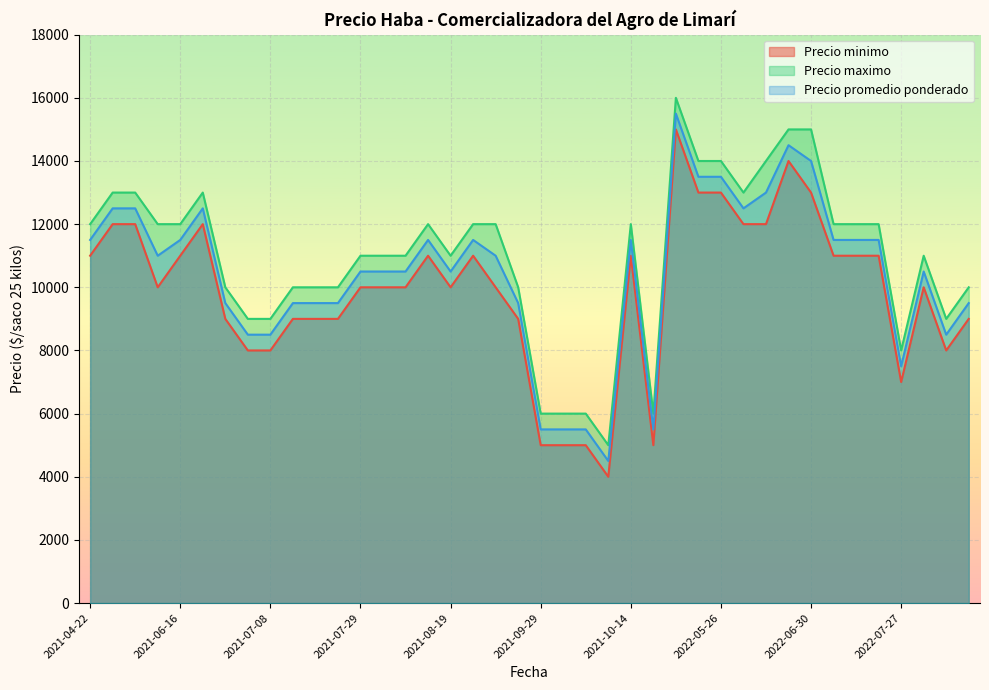

Which series changed the most between 2022-07-13 and 2021-06-16?

Precio minimo